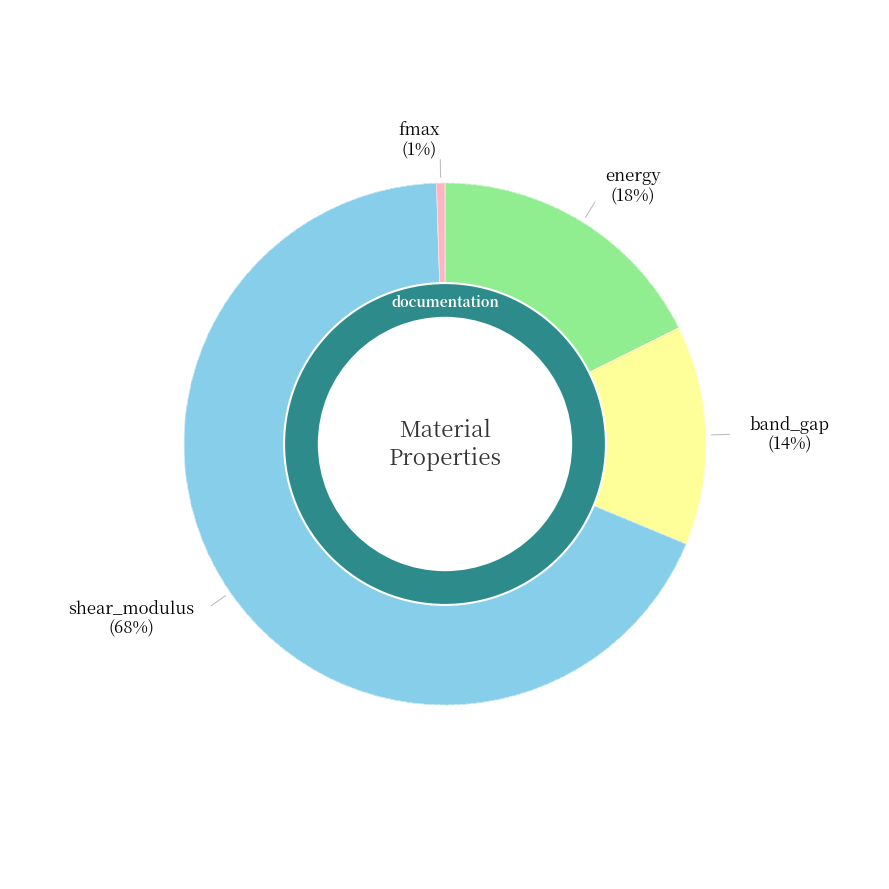

The fmax slice represents 1% of the pie. True or false?

True